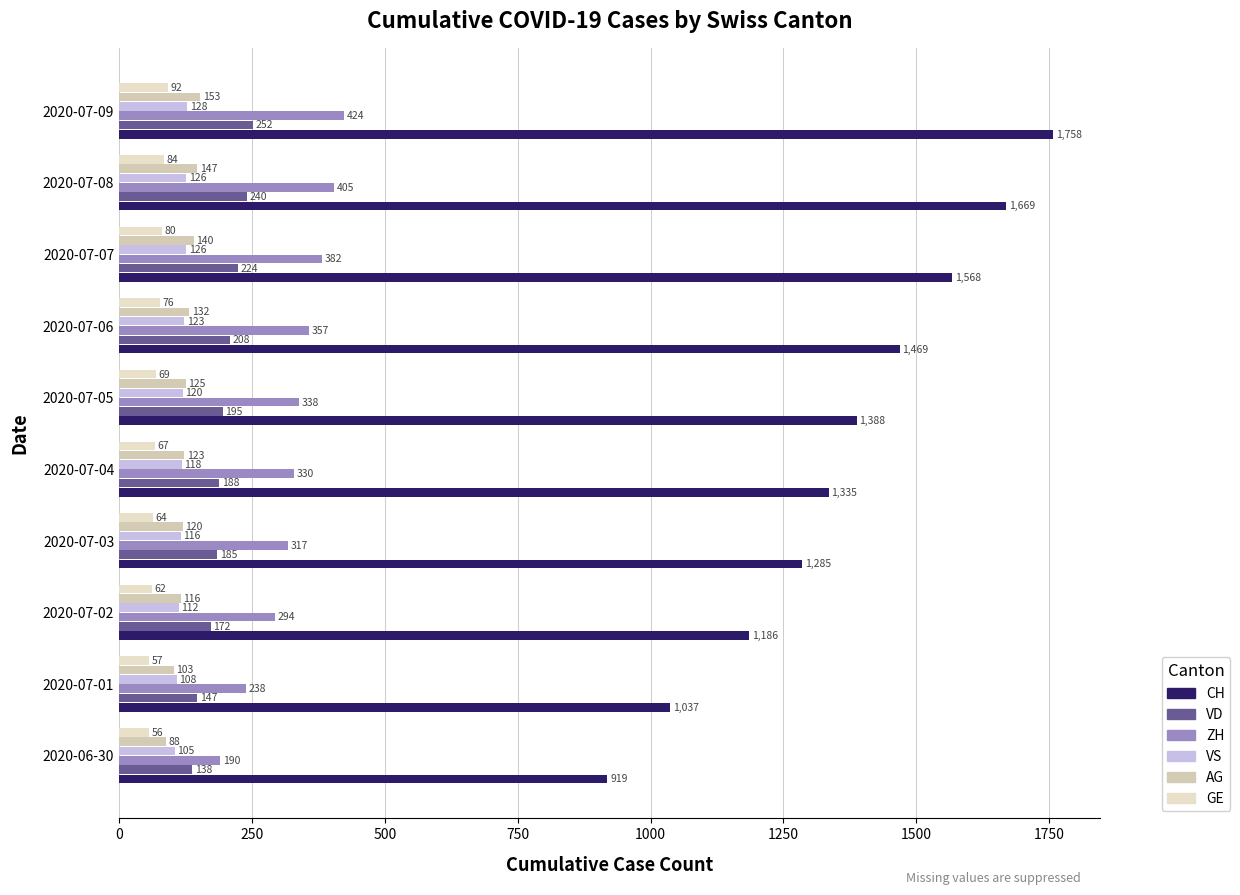

What are all the series names shown in the legend?

CH, VD, ZH, VS, AG, GE